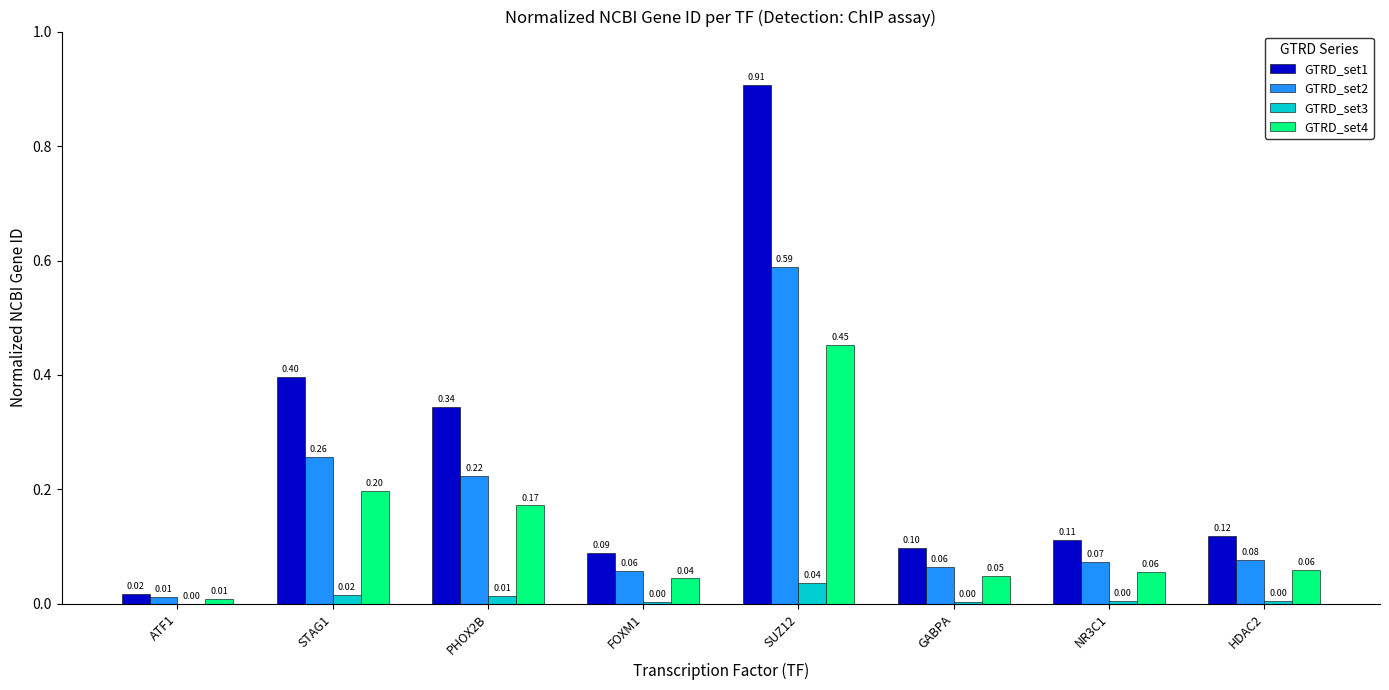

Which series has the largest total across all categories?

GTRD_set1